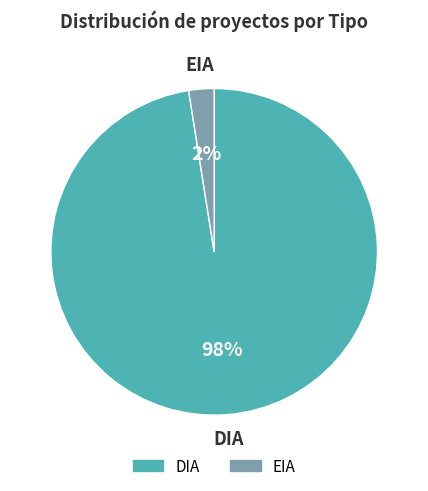

Which category has the smallest portion of the pie?

EIA